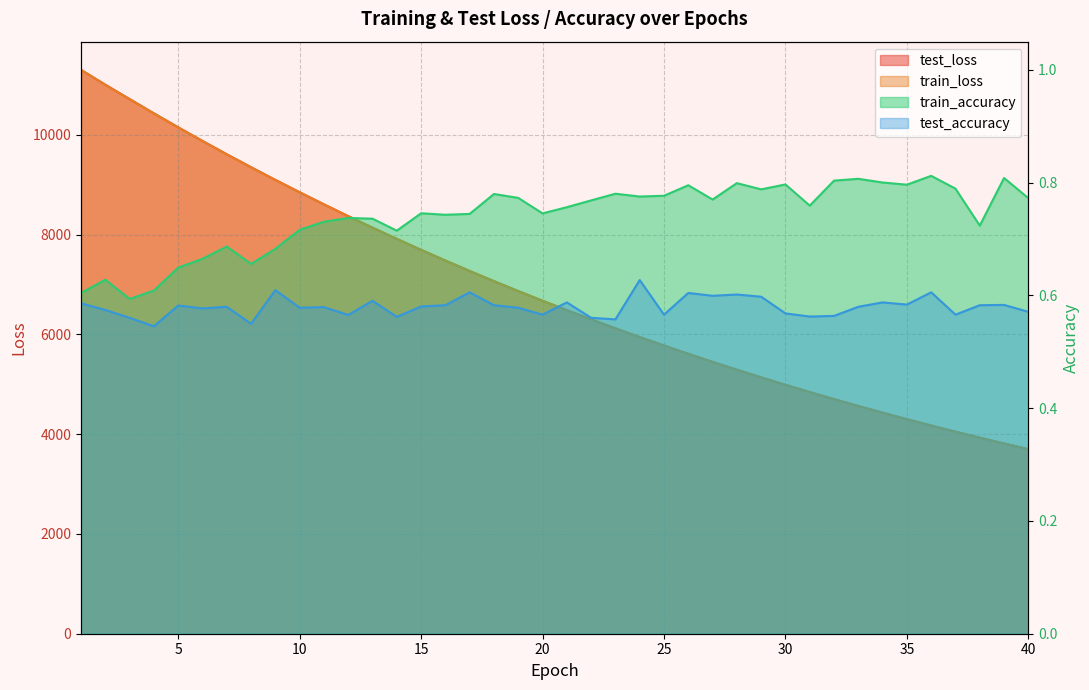

Between 24 and 2, which is larger?

2